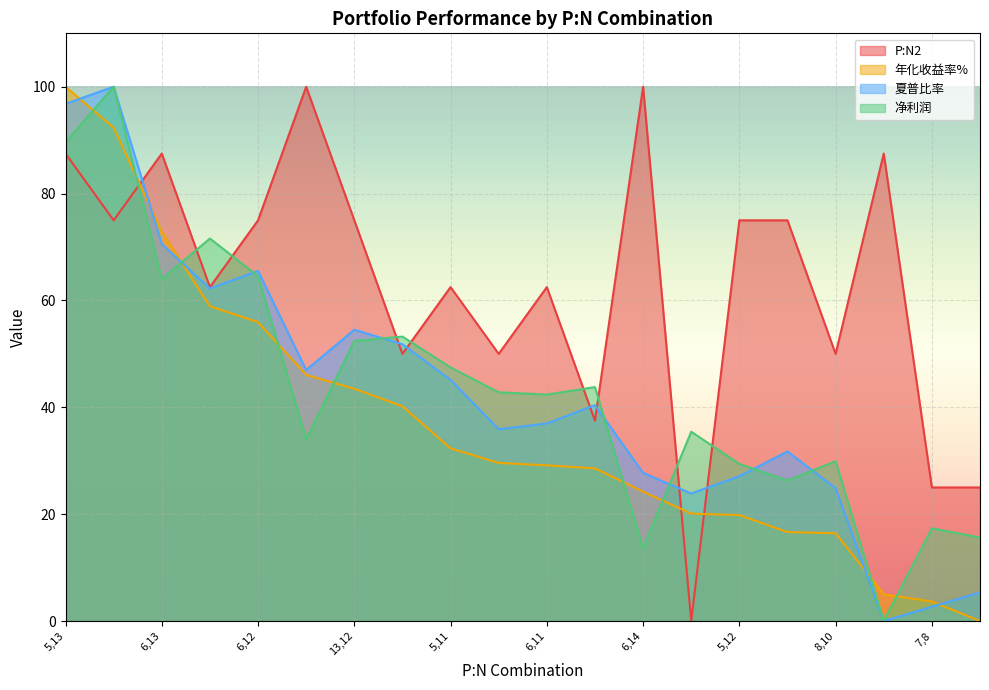

After their last crossing, which series has the higher values: 夏普比率 or 年化收益率%?

夏普比率